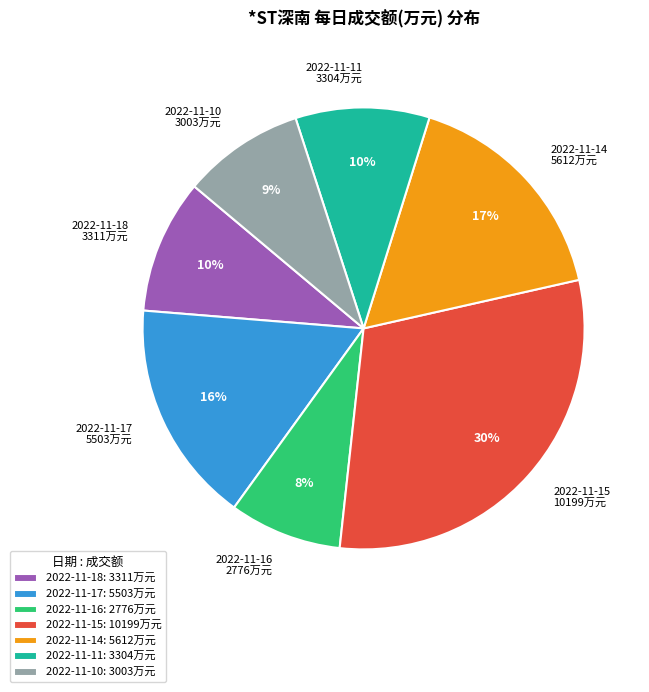

To the nearest percent, what is the difference between the 2022-11-10 and 2022-11-11 slice percentages?

1%